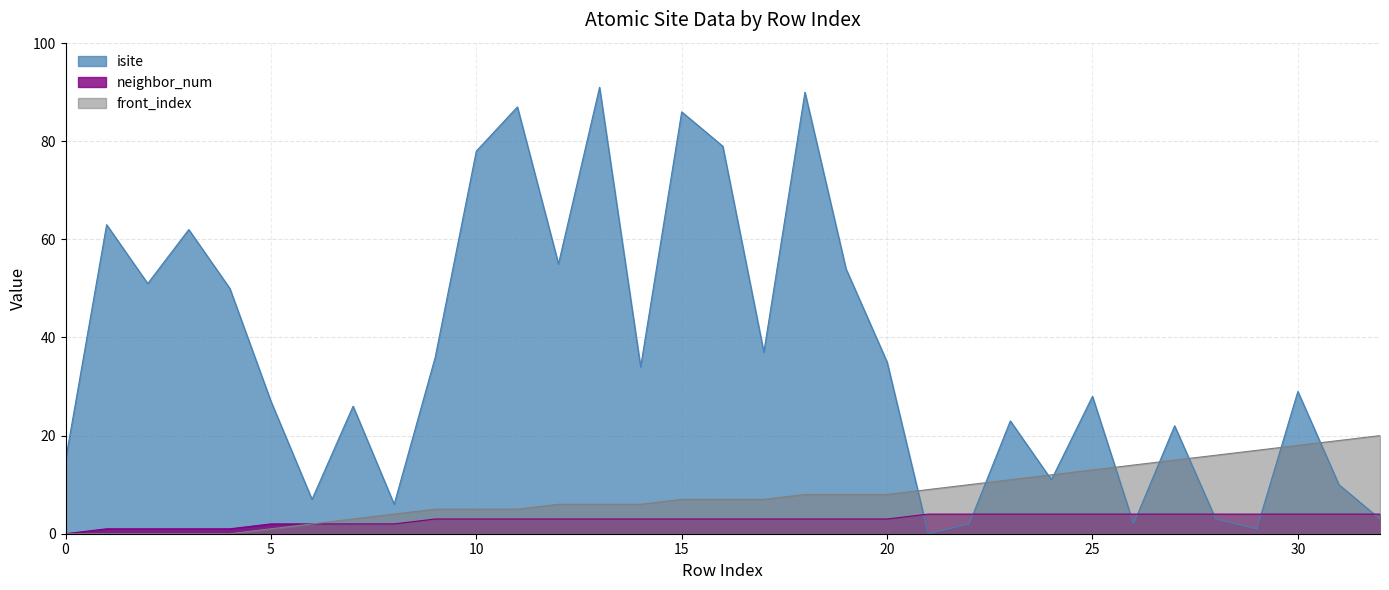

What is the value of the front_index point at the 21st from the left?

8